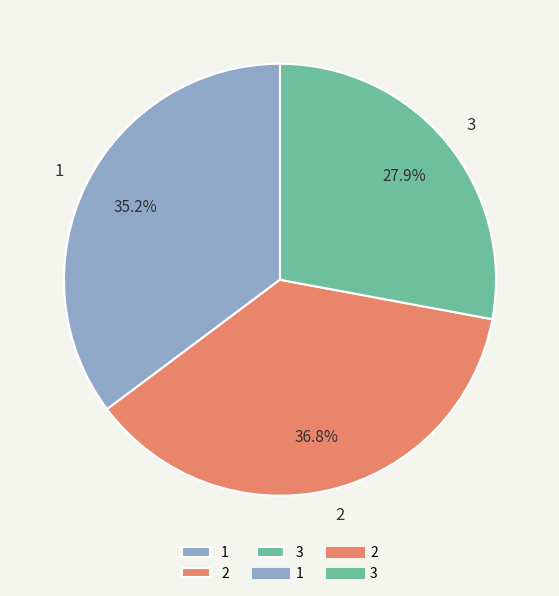

Count the number of slices in the pie.

3